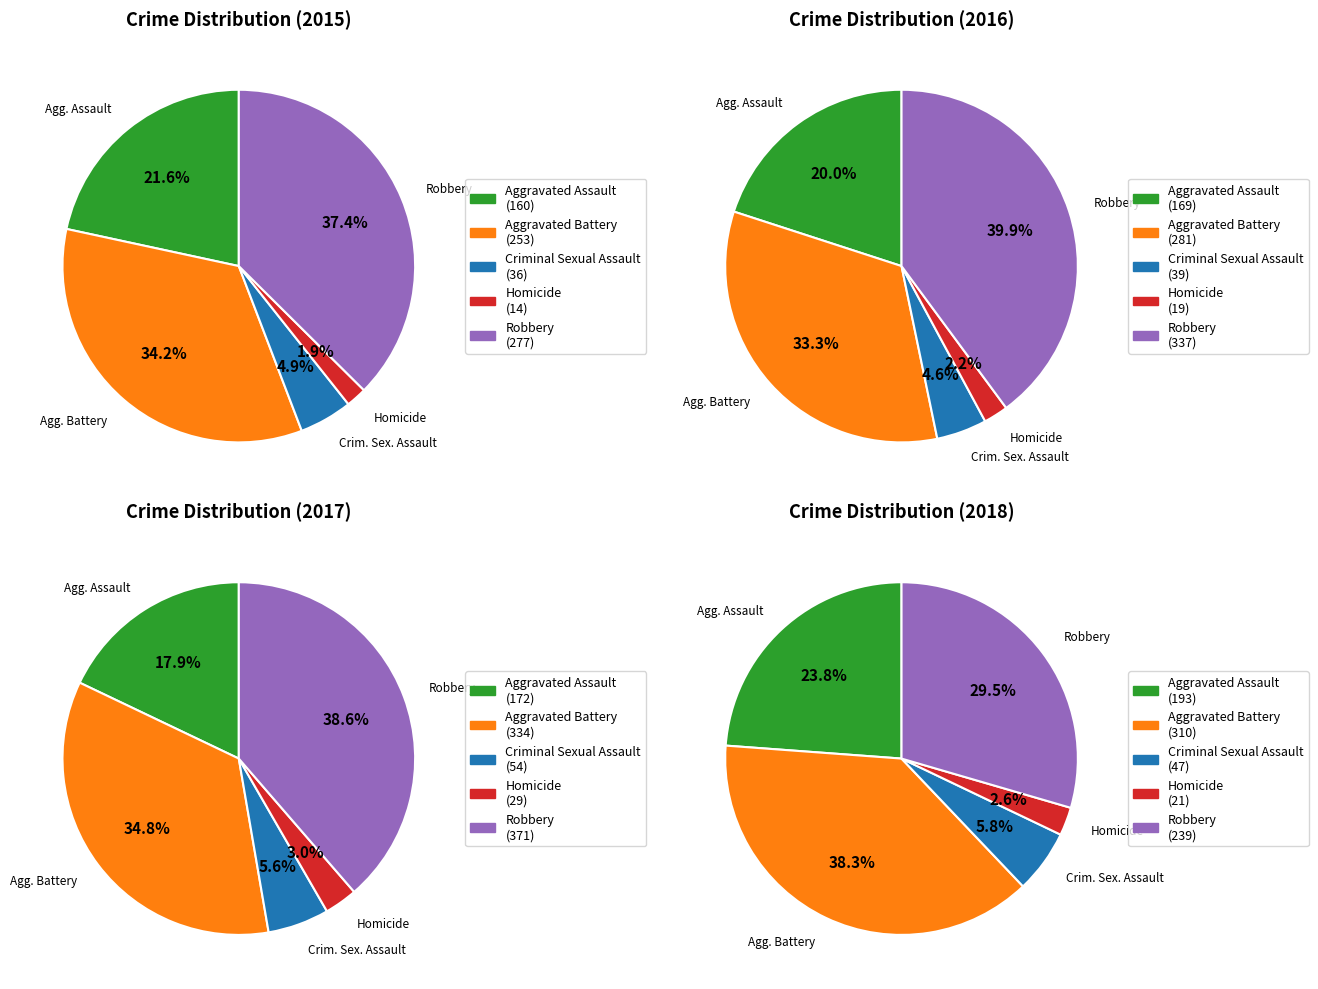

To the nearest percent, what is the average slice percentage?

20%